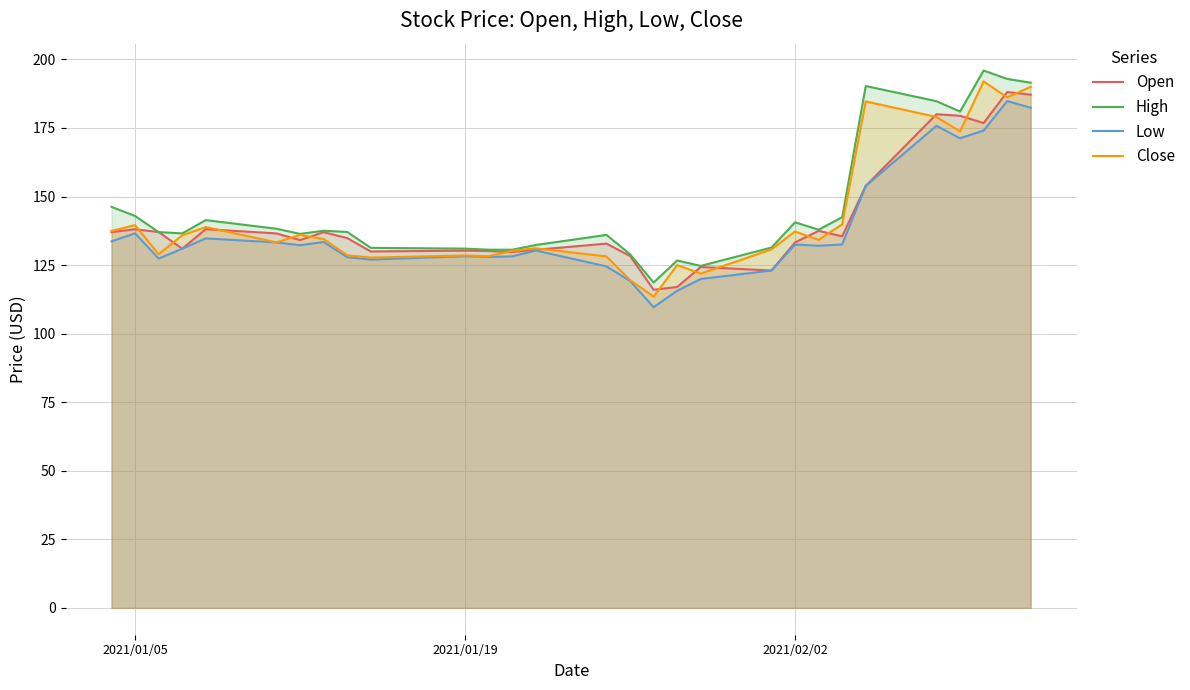

What is the maximum value for Low?

184.8